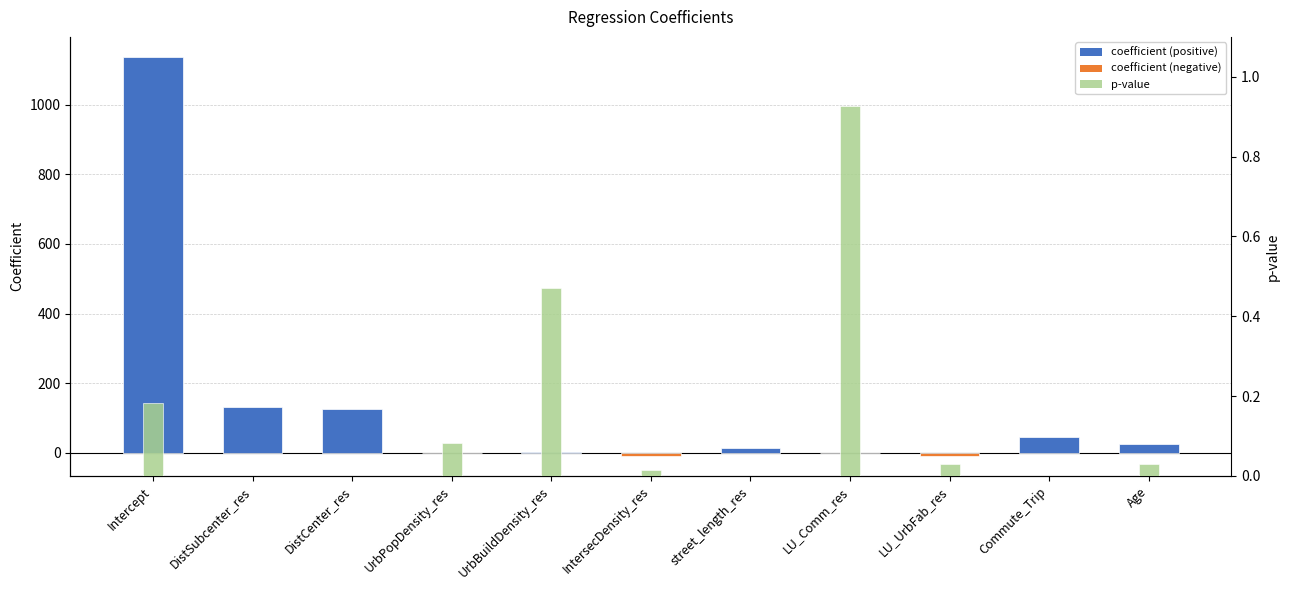

What is the difference between the maximum and second lowest values in the coefficient series?

1144.8